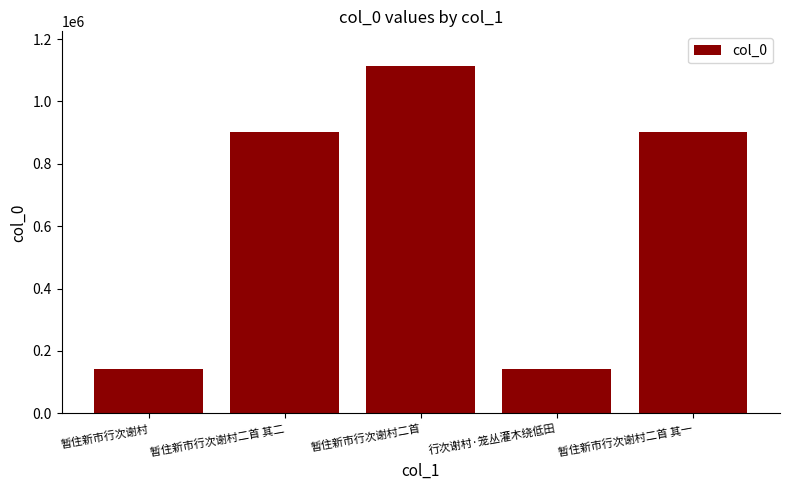

What is the smallest value displayed?

140994